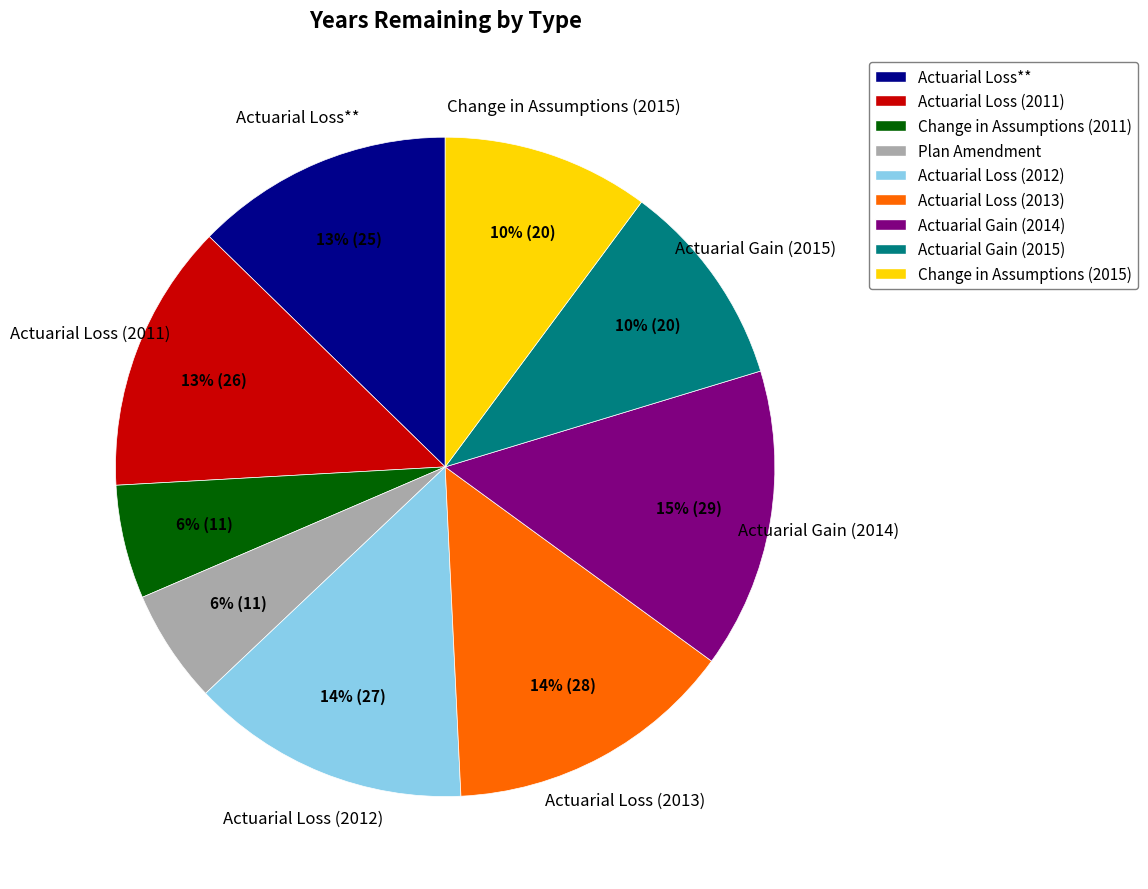

Is it true that Actuarial Gain (2014) is 15% of the pie?

True